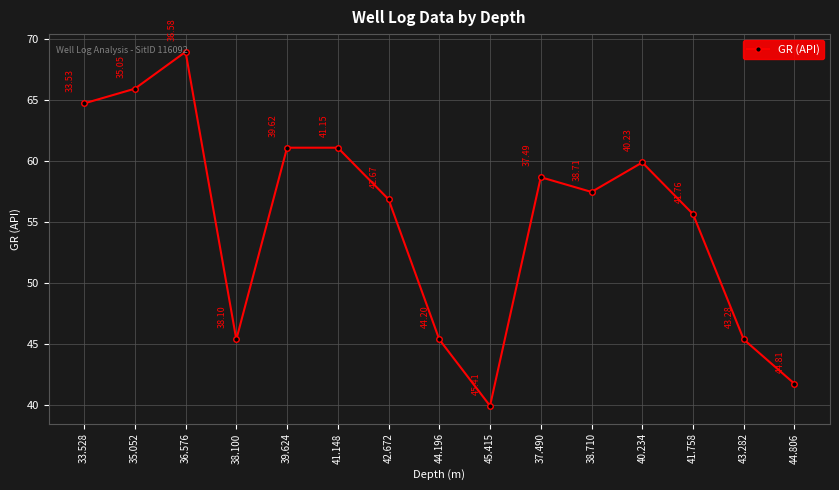

How many points are lower than both their immediate neighbors (excluding endpoints)?

3